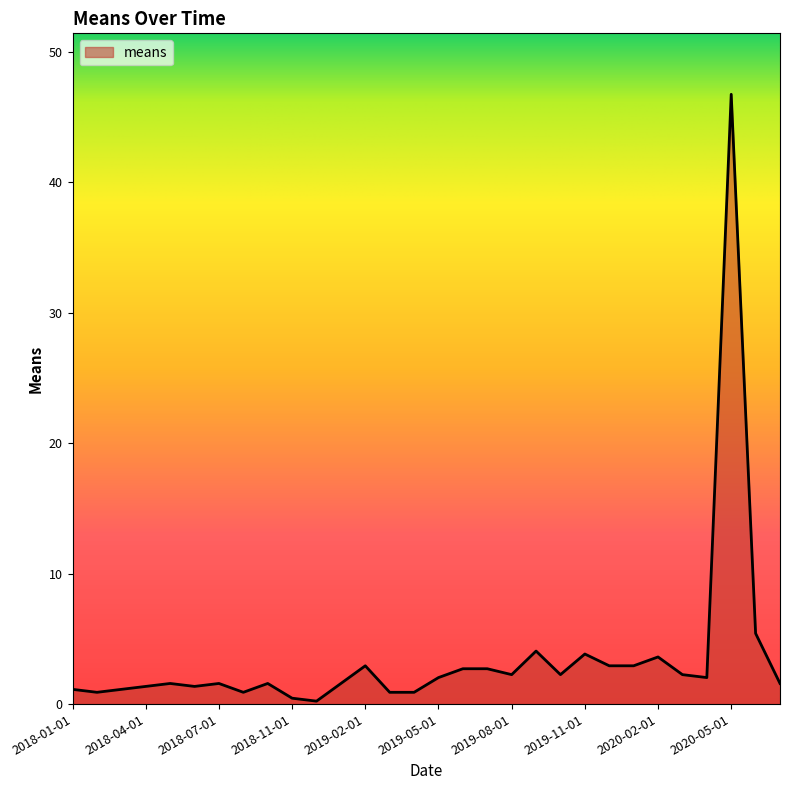

What is the greatest value displayed?

46.8